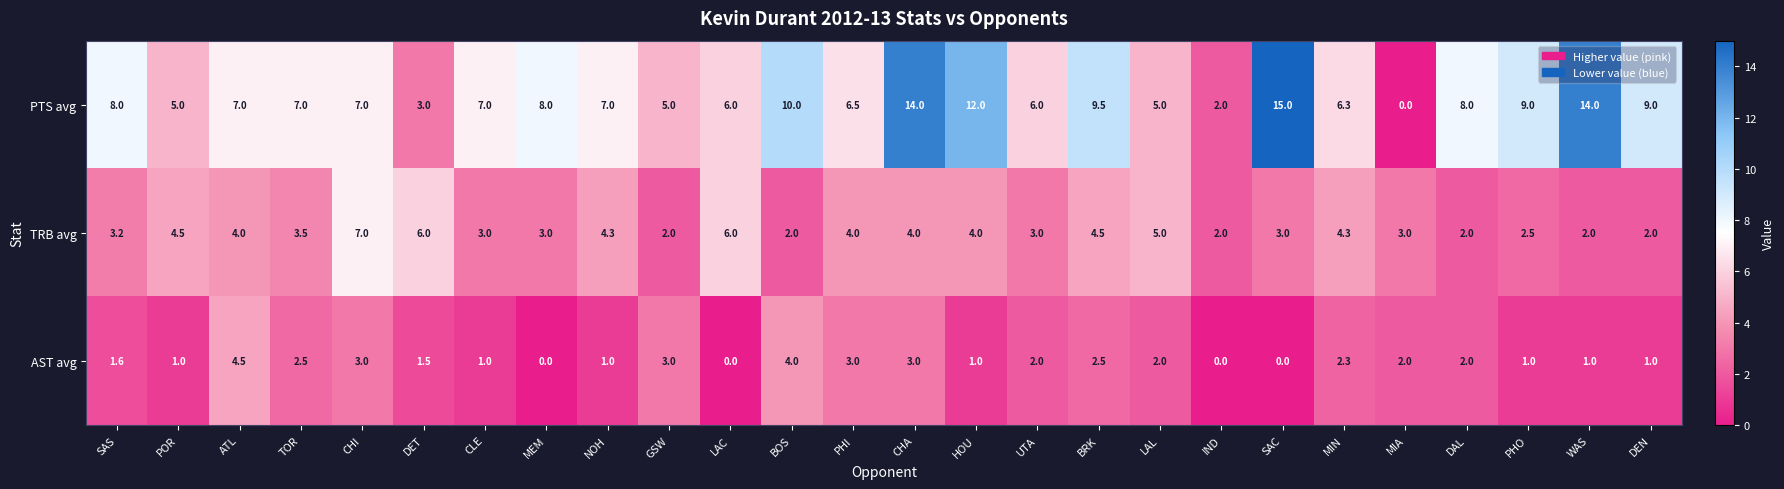

What is the sum of all PTS avg values?

196.3